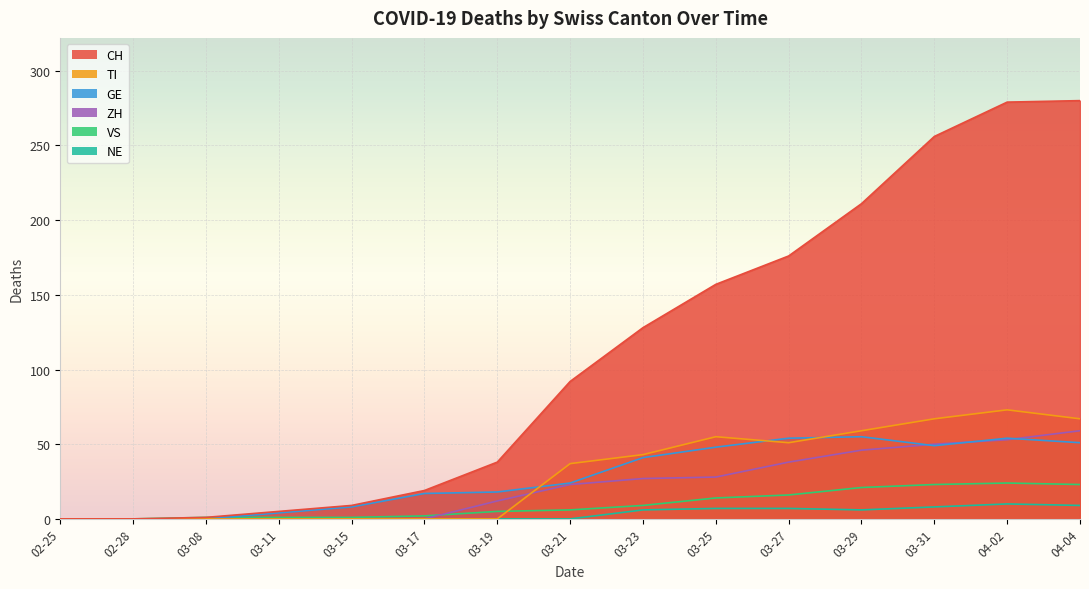

Is the value of CH at 03-15 greater than the value of TI at 03-25?

No